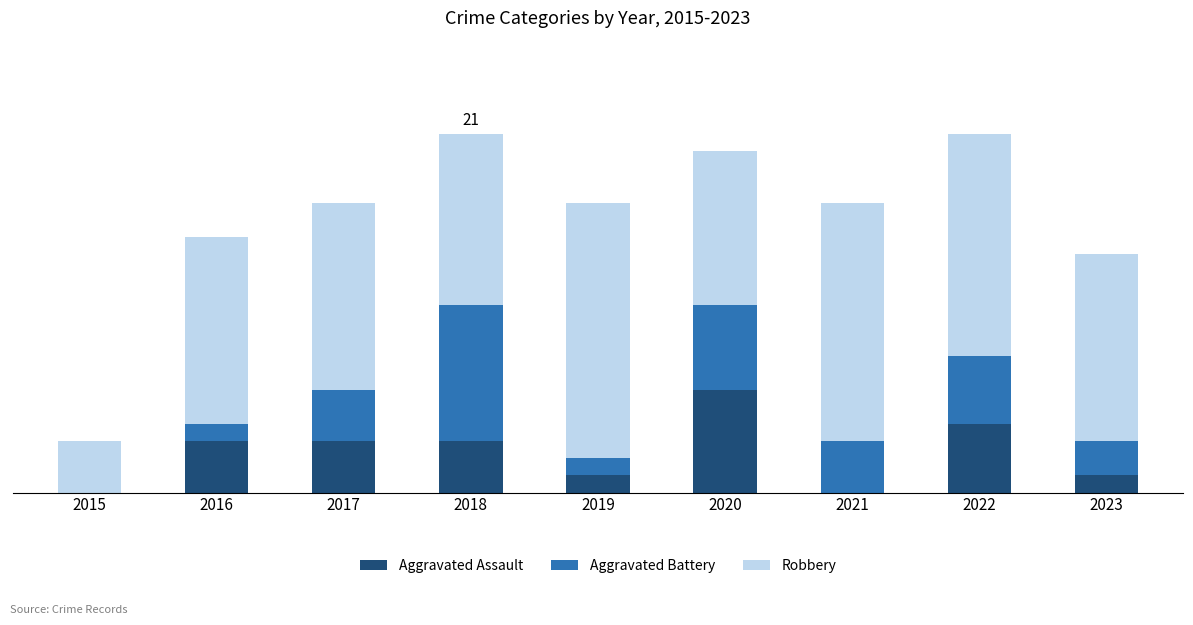

Are the bars horizontal?

No